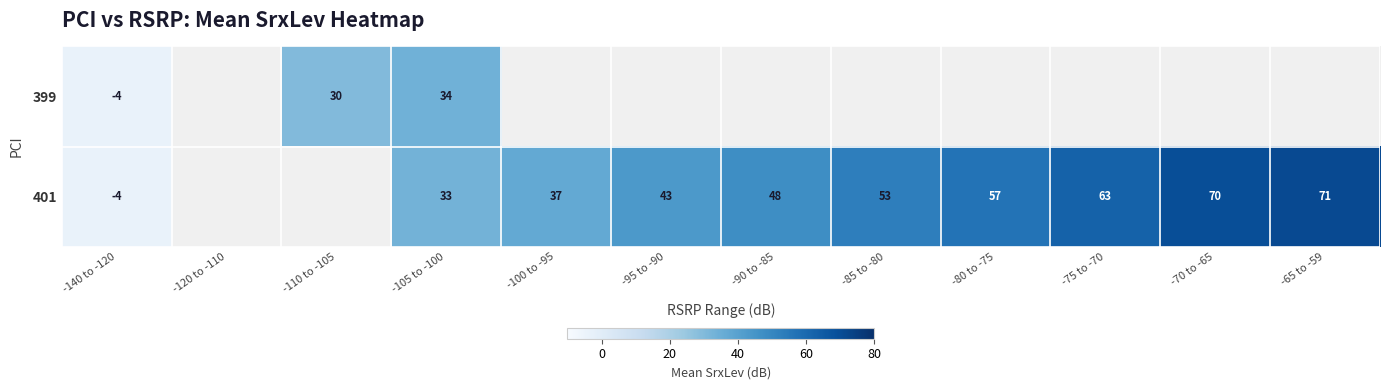

What is the sum of the 399 values at -140 to -120 and -105 to -100?

30